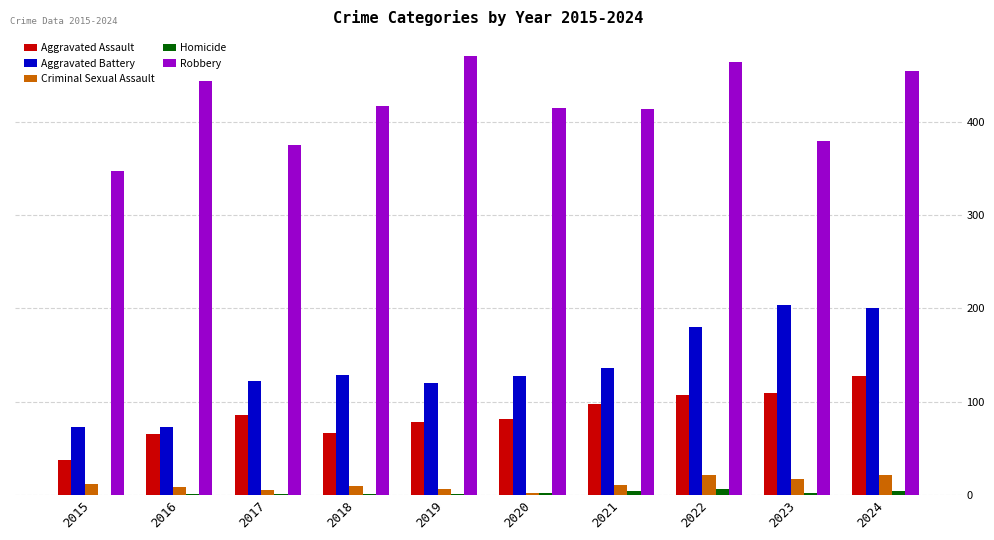

The Aggravated Assault series shows 127 at 2024. True or false?

True